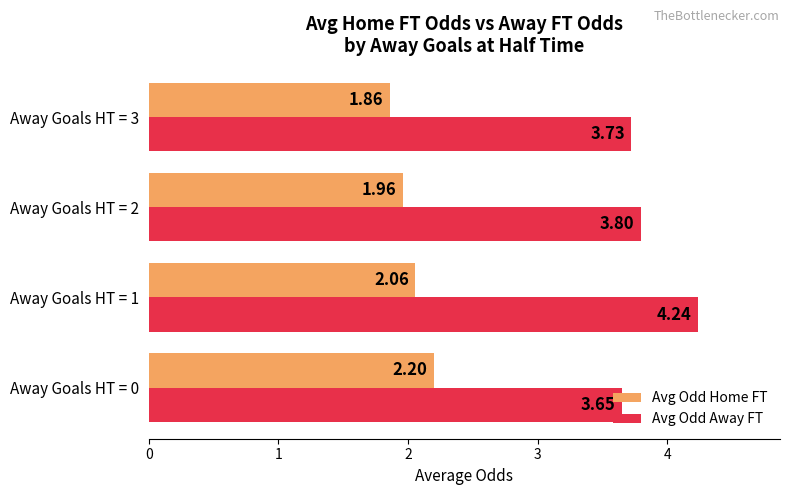

List the labels in order of Avg Odd Home FT value, smallest first.

Away Goals HT = 3, Away Goals HT = 2, Away Goals HT = 1, Away Goals HT = 0